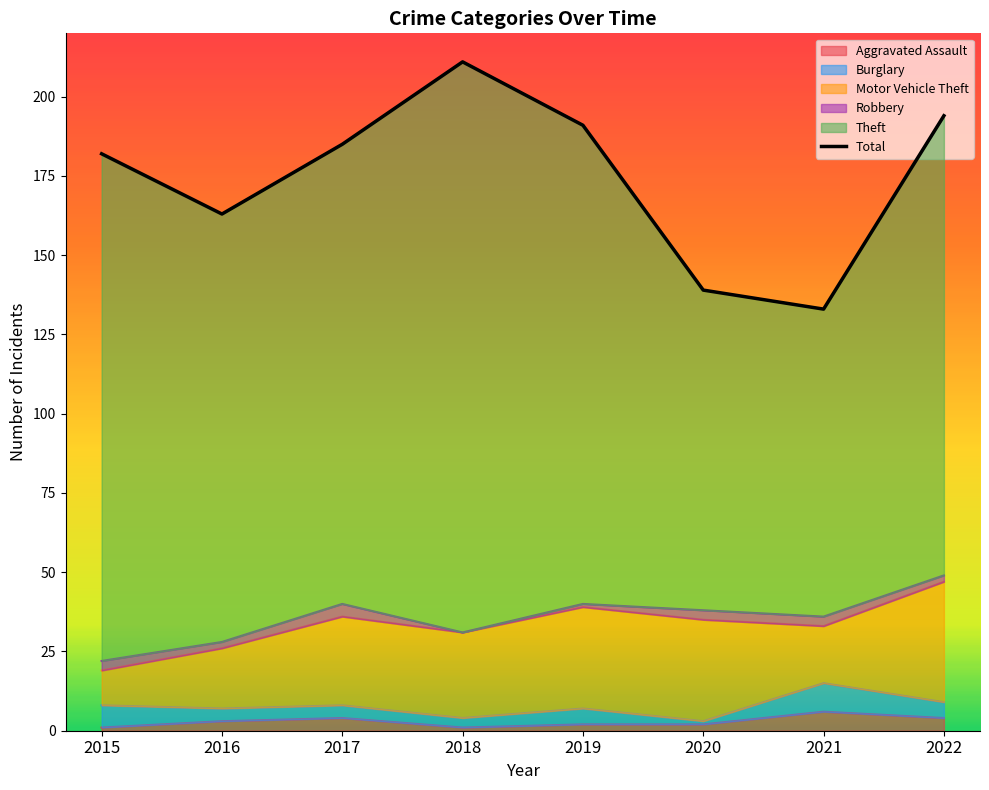

Rank the categories by value from highest to lowest.

2018, 2022, 2019, 2017, 2015, 2016, 2020, 2021